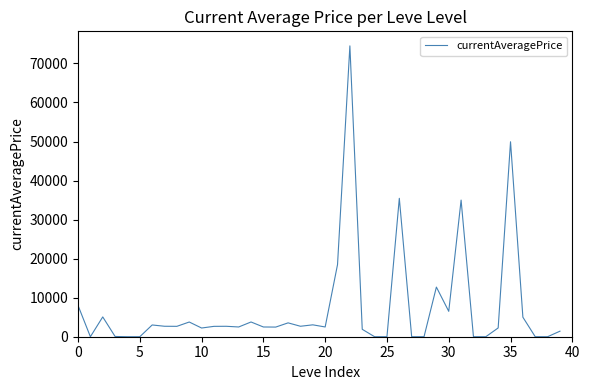

What is the greatest value displayed?

74500.0